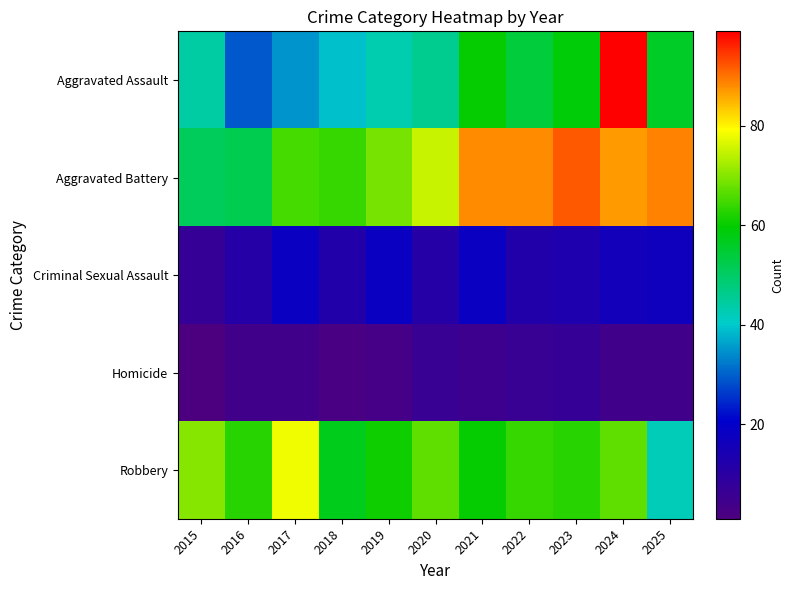

Reading left to right, what are all the values shown in this chart?

Aggravated Assault: 2015=44	2016=29	2017=35	2018=39	2019=43	2020=46	2021=60	2022=54	2023=59	2024=99	2025=56
Aggravated Battery: 2015=51	2016=52	2017=65	2018=64	2019=69	2020=75	2021=88	2022=88	2023=92	2024=87	2025=89
Criminal Sexual Assault: 2015=7	2016=11	2017=18	2018=12	2019=18	2020=11	2021=18	2022=12	2023=13	2024=16	2025=17
Homicide: 2015=1	2016=4	2017=4	2018=2	2019=3	2020=6	2021=5	2022=6	2023=7	2024=4	2025=4
Robbery: 2015=70	2016=63	2017=78	2018=57	2019=61	2020=67	2021=60	2022=64	2023=63	2024=67	2025=42